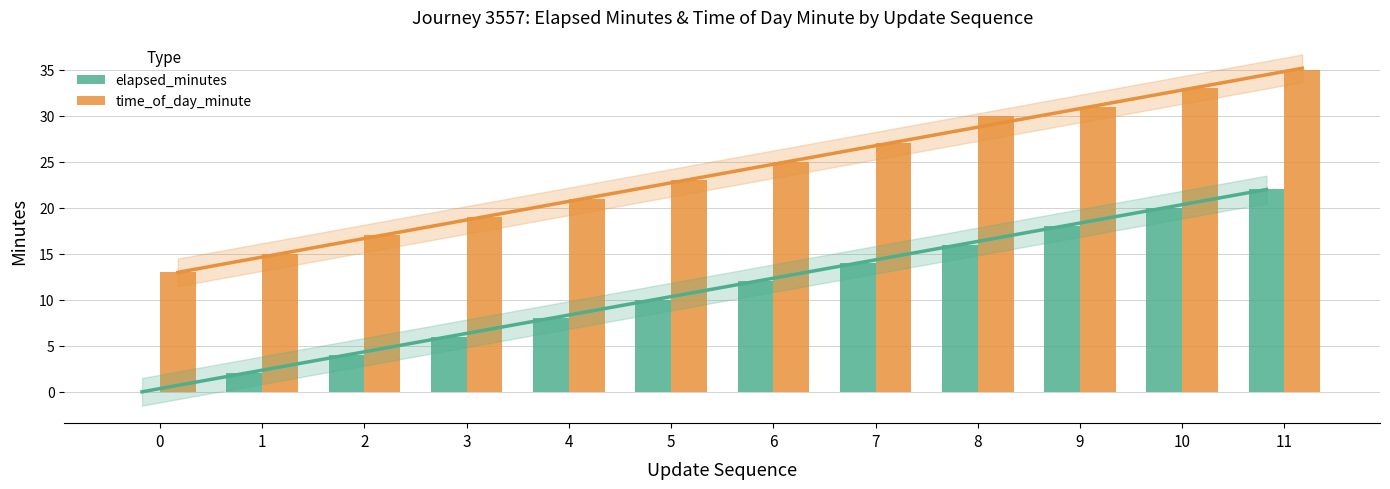

Where is elapsed_minutes nearest to the value 11?

5